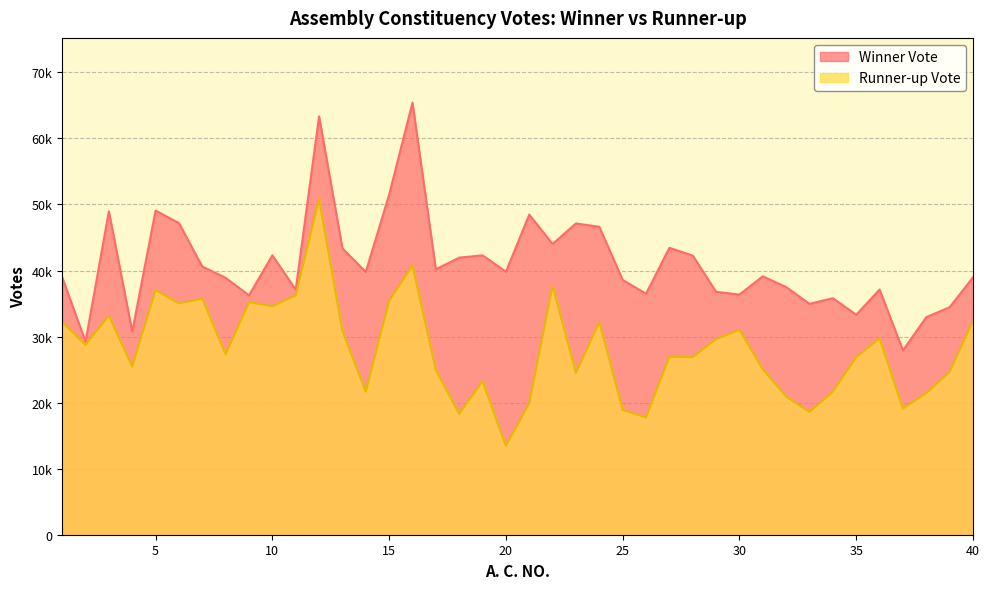

Where is the first local minimum for Runner-up Vote?

2